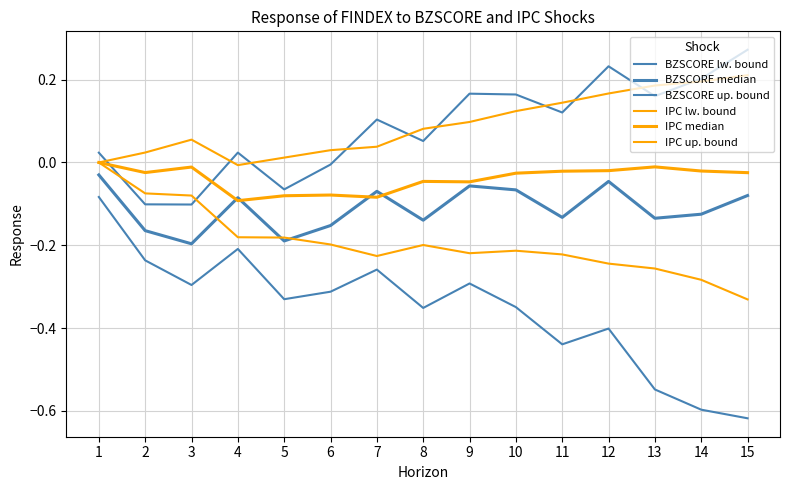

At which category does the chart reach its peak across all series?

15